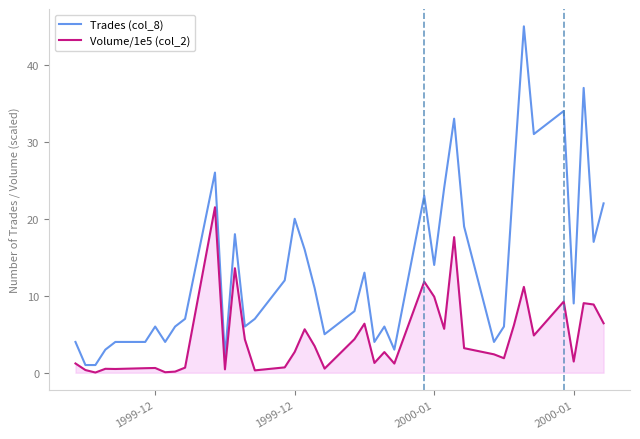

Which series has the widest spread of values?

Trades (col_8)